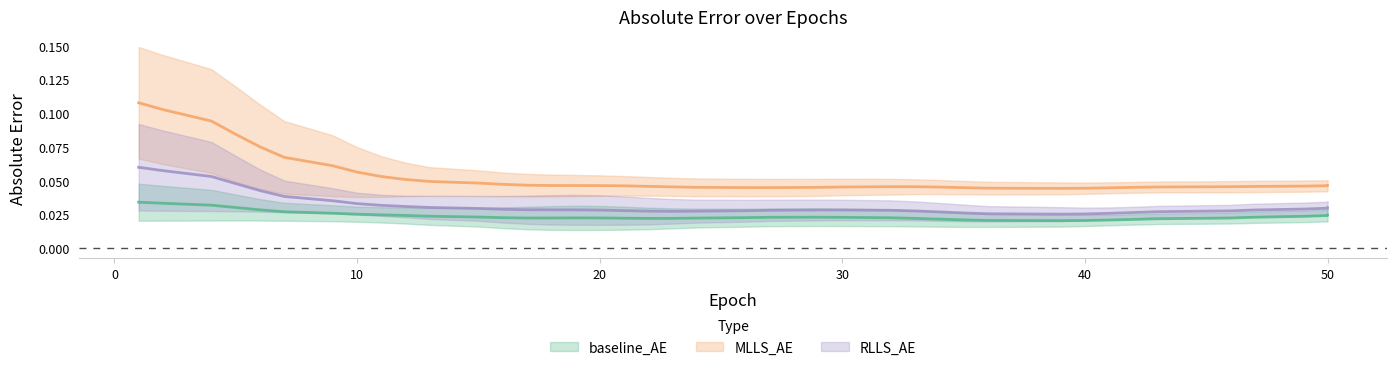

Reading right to left, what are all the values shown in this chart?

baseline_AE: 0.0	0.0	0.0	0.0	0.0	0.0	0.0	0.0	0.0	0.0	0.0	0.0	0.0	0.0	0.0	0.0	0.0	0.0	0.0	0.0	0.0	0.0	0.0	0.0	0.0	0.0	0.0	0.0	0.0	0.0	0.0	0.0	0.0	0.0	0.0	0.0	0.0	0.0	0.1	0.0
MLLS_AE: 0.0	0.0	0.0	0.0	0.0	0.0	0.0	0.0	0.0	0.0	0.0	0.0	0.0	0.0	0.1	0.0	0.0	0.0	0.0	0.0	0.0	0.0	0.0	0.1	0.0	0.0	0.0	0.0	0.1	0.1	0.1	0.0	0.0	0.0	0.1	0.1	0.1	0.0	0.2	0.1
RLLS_AE: 0.0	0.0	0.0	0.0	0.0	0.0	0.0	0.0	0.0	0.0	0.0	0.0	0.0	0.0	0.0	0.0	0.0	0.0	0.0	0.0	0.0	0.0	0.0	0.0	0.0	0.0	0.0	0.0	0.0	0.0	0.0	0.0	0.0	0.0	0.0	0.0	0.0	0.0	0.1	0.0